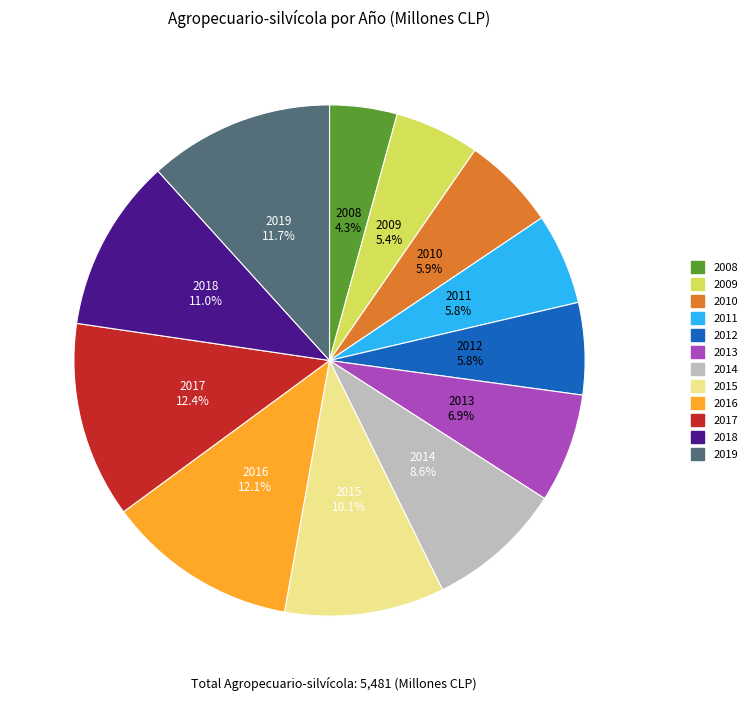

Is there a majority slice in this chart?

No